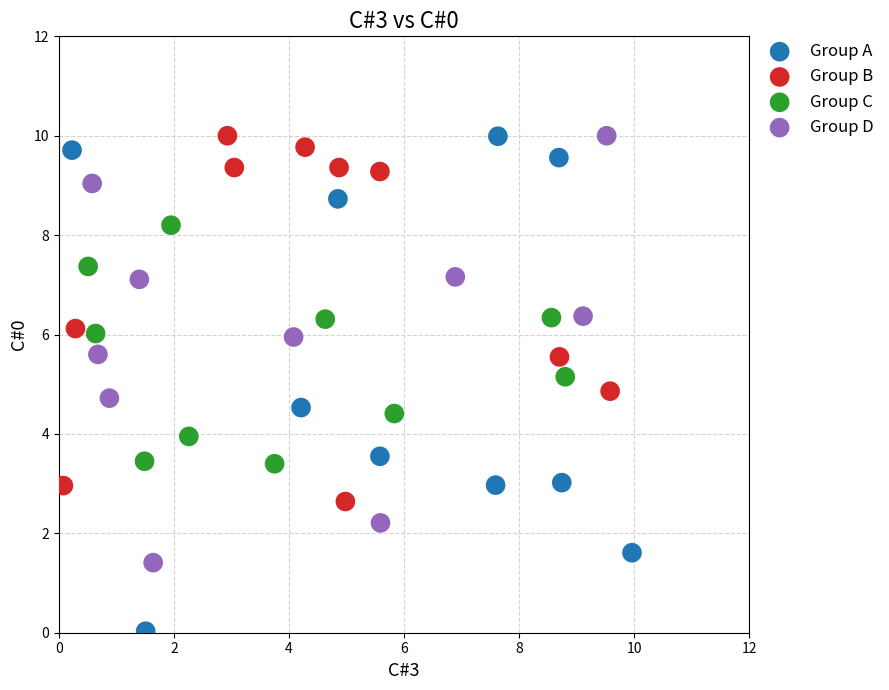

What are all the series names shown in the legend?

Group A, Group B, Group C, Group D